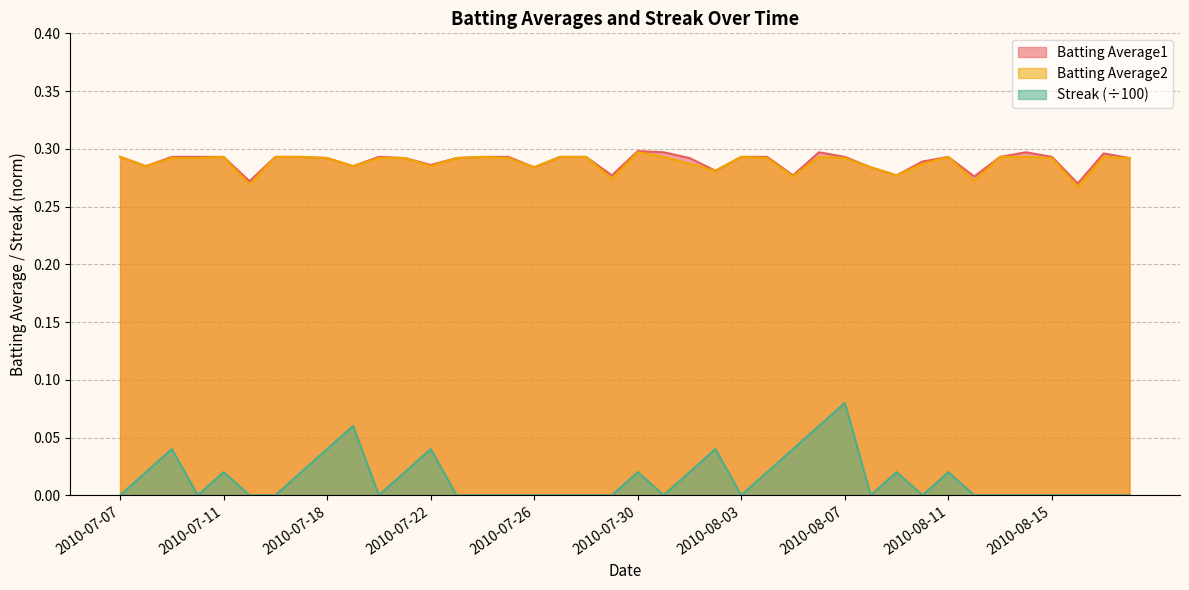

What is the maximum value for Batting Average1?

0.3